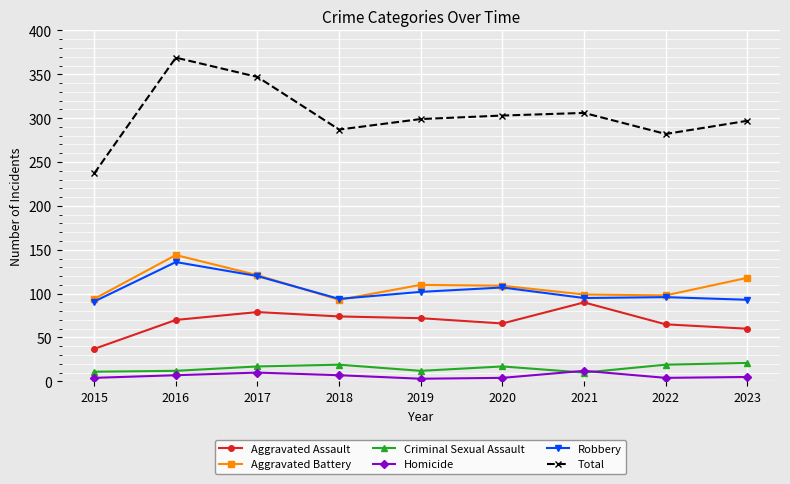

True or false: Total and Robbery cross at least once.

False